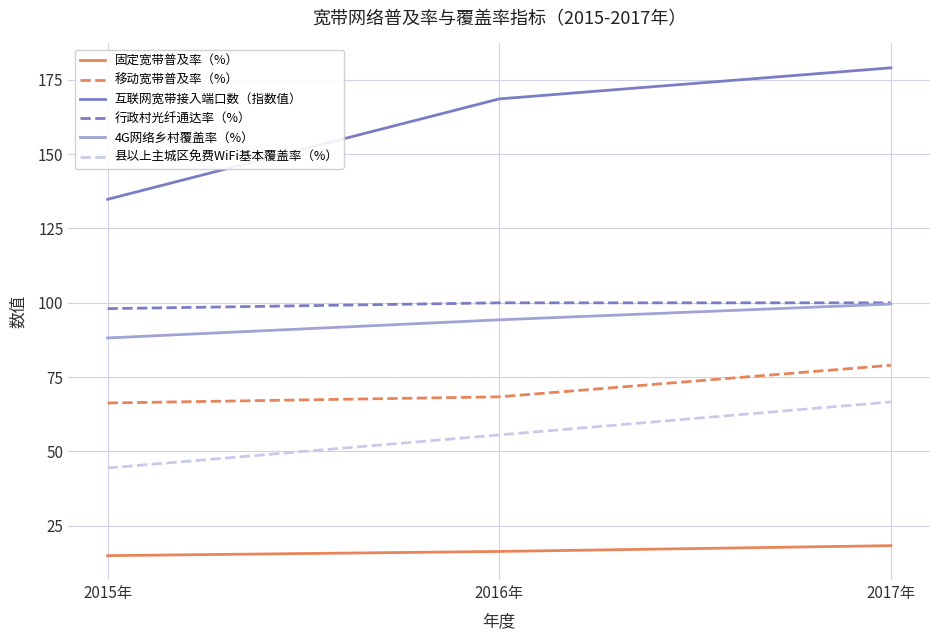

Reading left to right, list all the values displayed in this chart.

固定宽带普及率（%）: 15.0	16.4	18.3
移动宽带普及率（%）: 66.3	68.4	79.0
互联网宽带接入端口数（指数值）: 134.8	168.6	179.0
行政村光纤通达率（%）: 98.0	100.0	100.0
4G网络乡村覆盖率（%）: 88.2	94.3	99.6
县以上主城区免费WiFi基本覆盖率（%）: 44.4	55.6	66.7